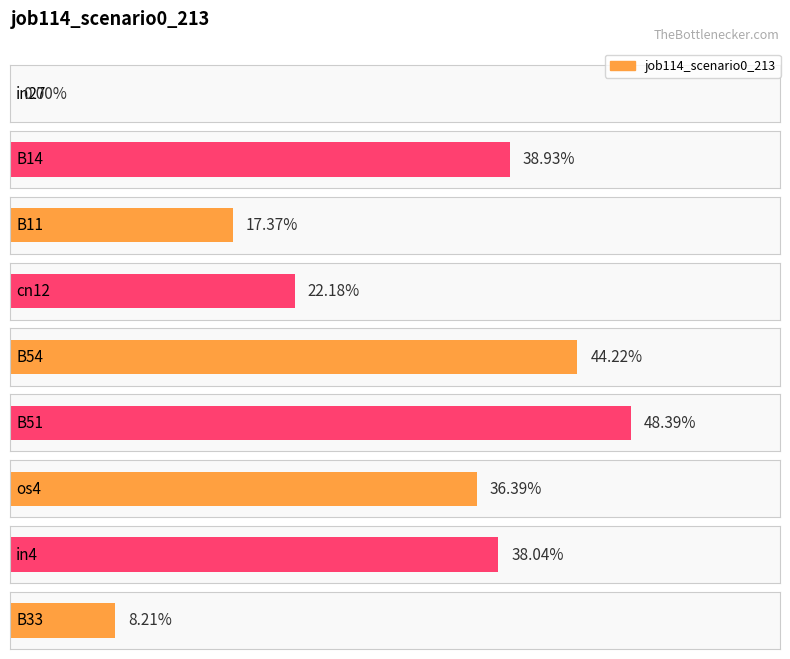

The chart shows a value of -0.2 at in27. True or false?

False